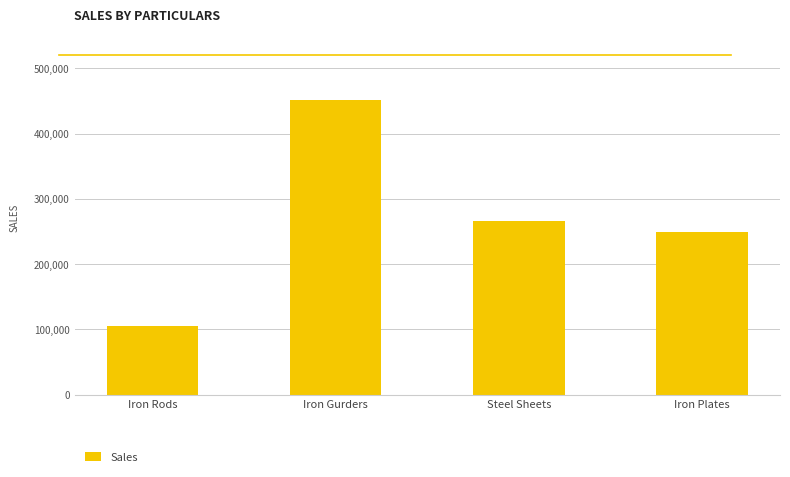

At which category does the chart reach its minimum across all series?

Iron Rods